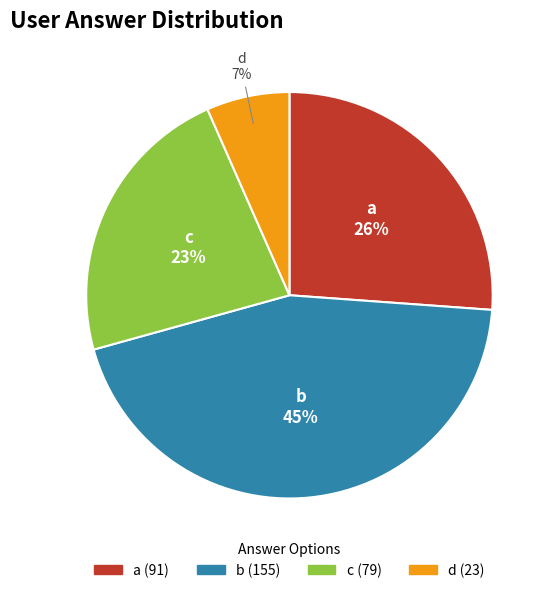

To the nearest percent, what is the average slice percentage?

25%